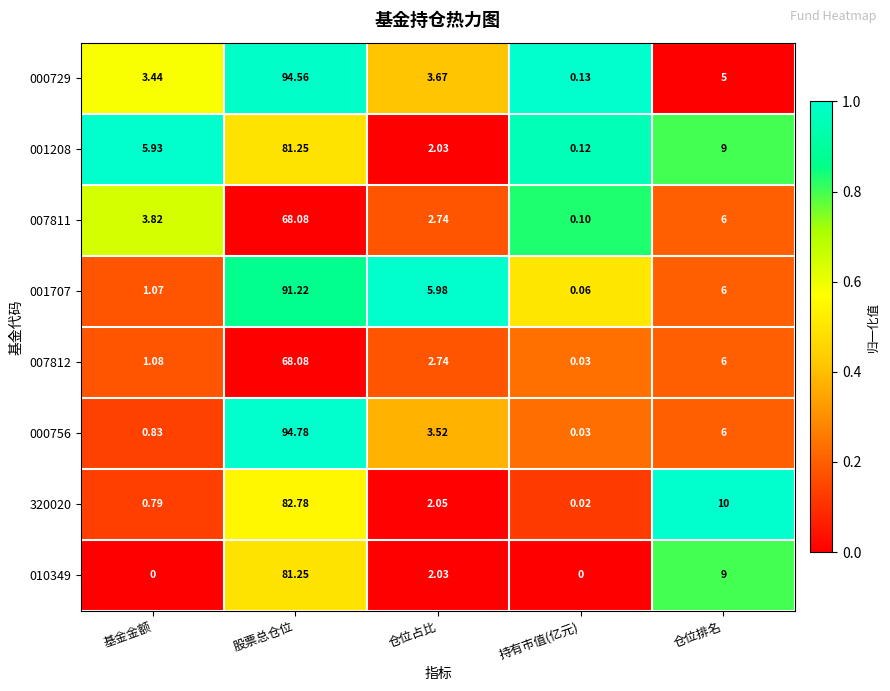

At which label does 001707 reach its peak?

股票总仓位